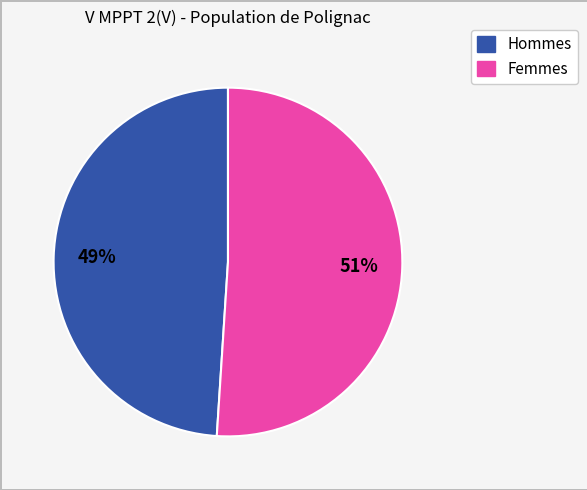

Is there any slice that represents more than half of the pie?

Yes